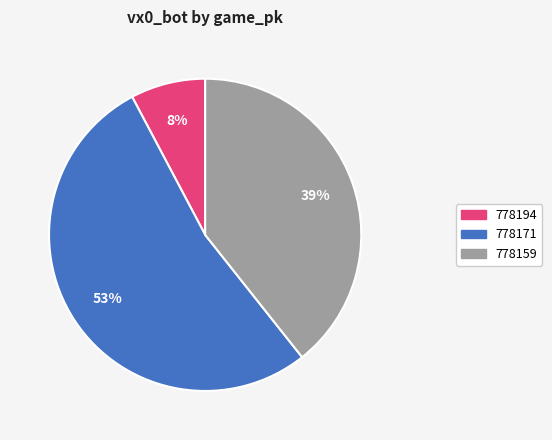

Approximately how many times larger is the value at 778159 compared to 778171?

0.7